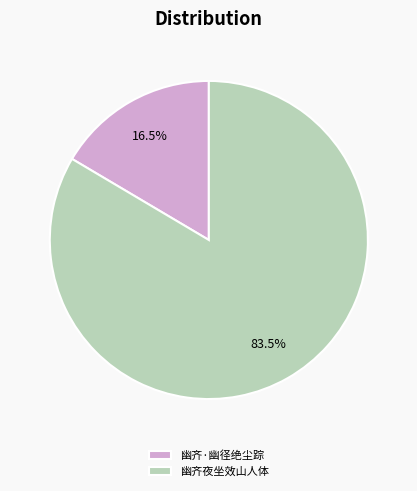

Which has a higher value, 幽齐夜坐效山人体 or 幽齐·幽径绝尘踪?

幽齐夜坐效山人体